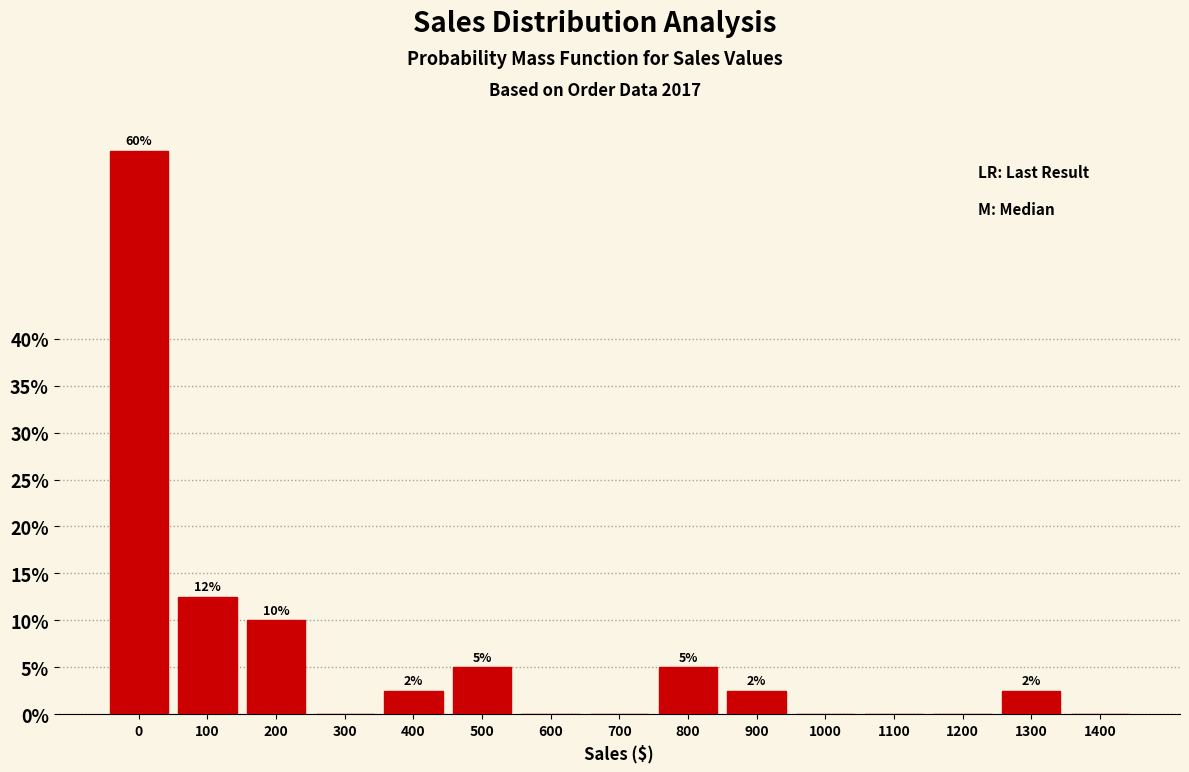

What is the maximum value shown in the chart?

60.0